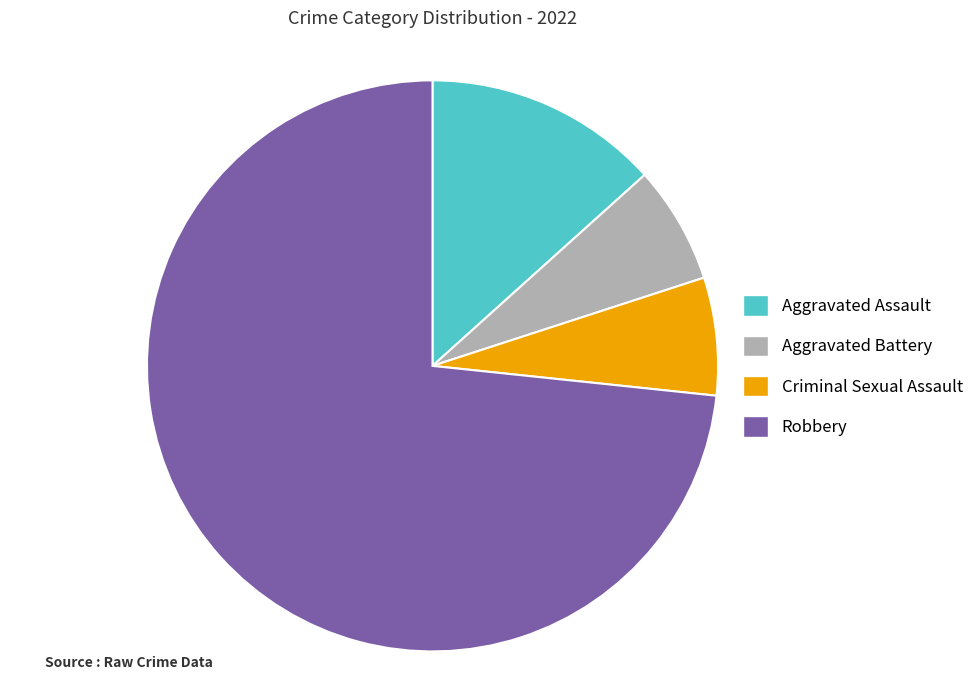

Which category has the biggest portion of the pie?

Robbery